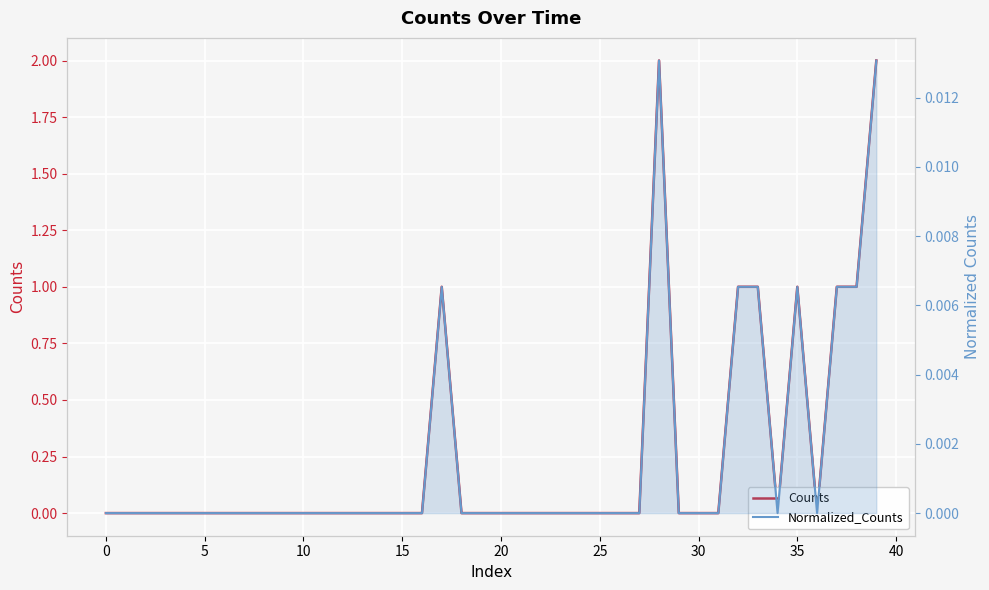

What is the maximum value for Counts?

2.0